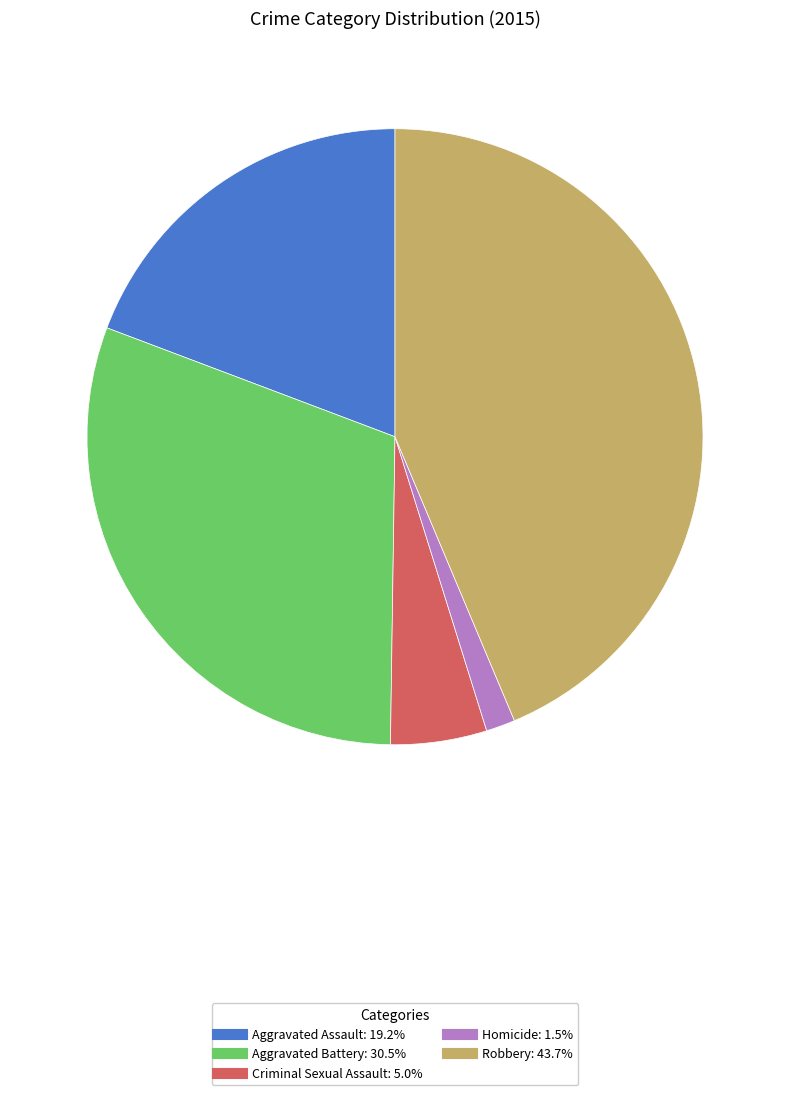

Which category has the biggest portion of the pie?

Robbery